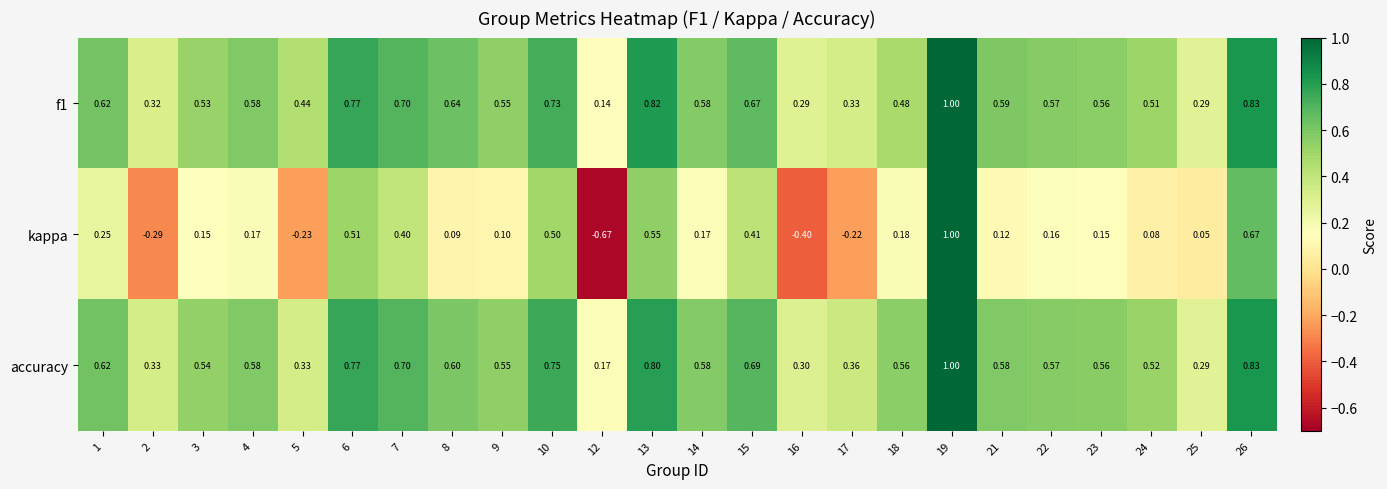

Which series has the widest spread of values?

kappa